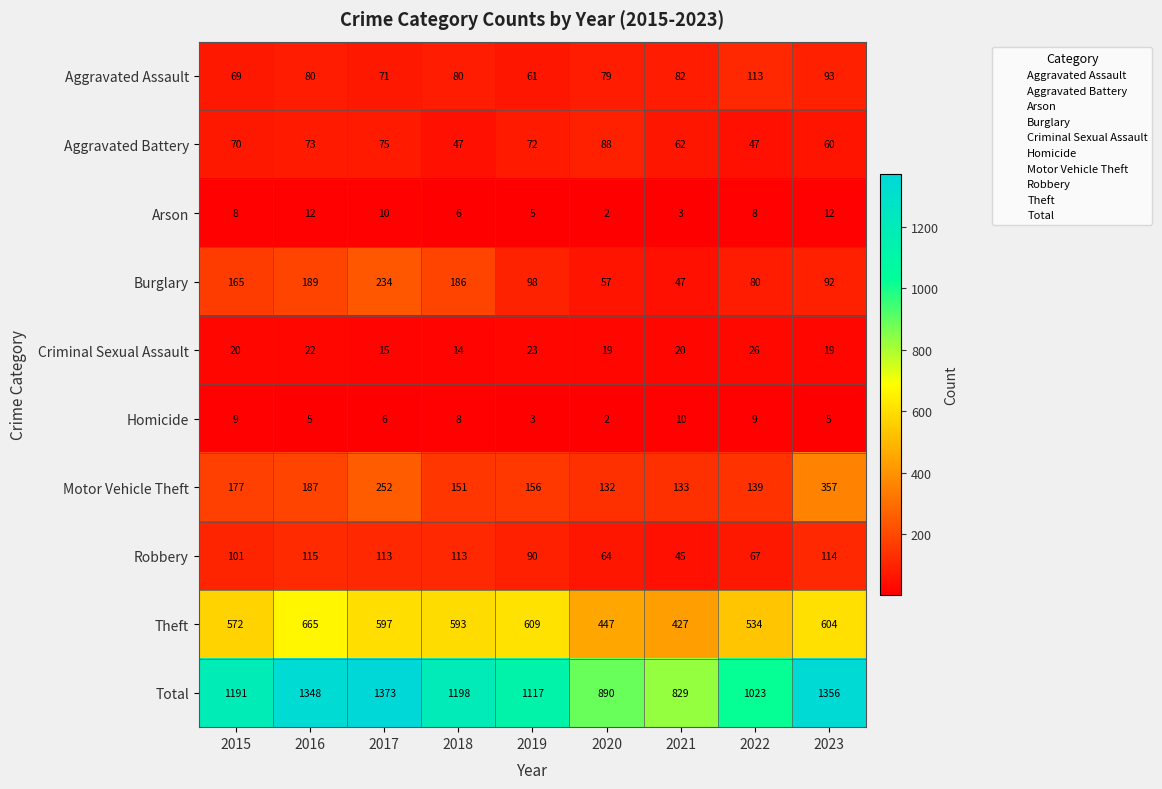

The value of Aggravated Battery at 2017 is 75. True or false?

True